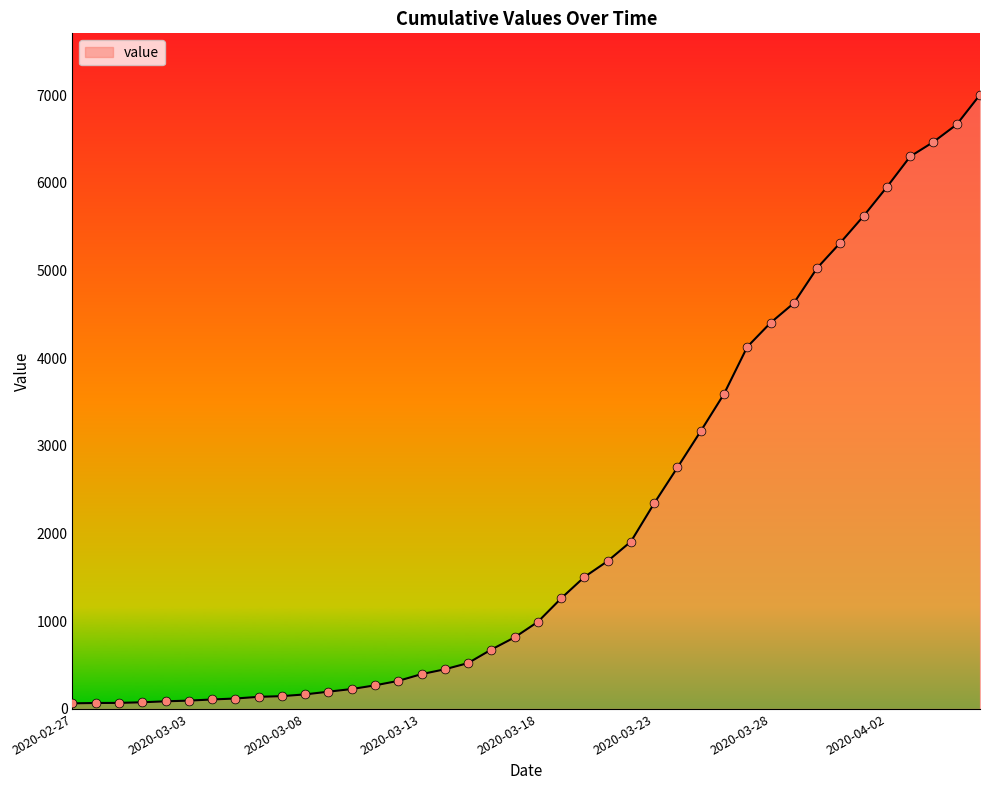

What is the greatest value displayed?

7003